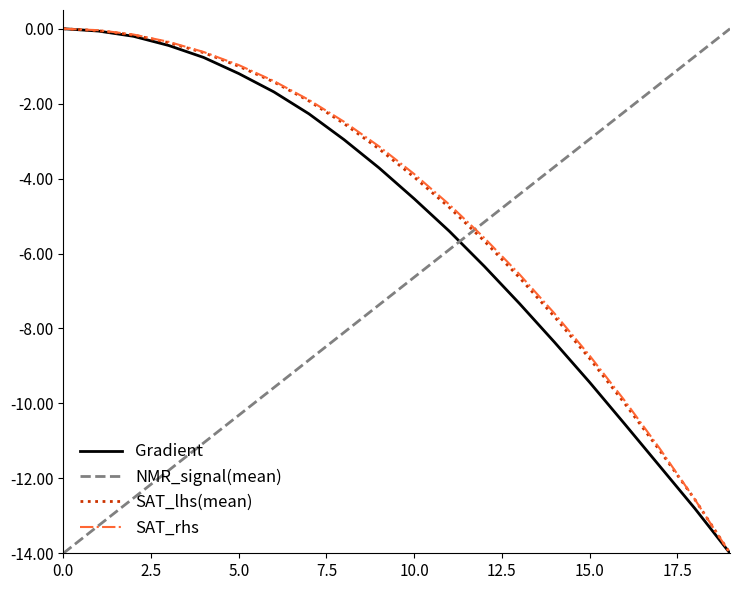

What is the smallest value displayed?

-14.0